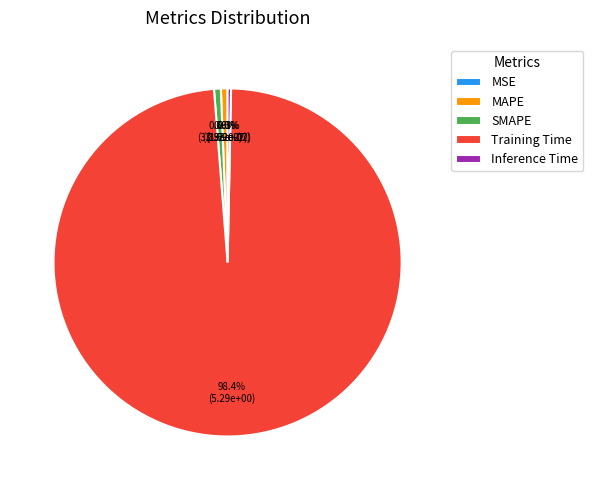

To the nearest percent, what is the difference between the largest and smallest slice percentages?

98%